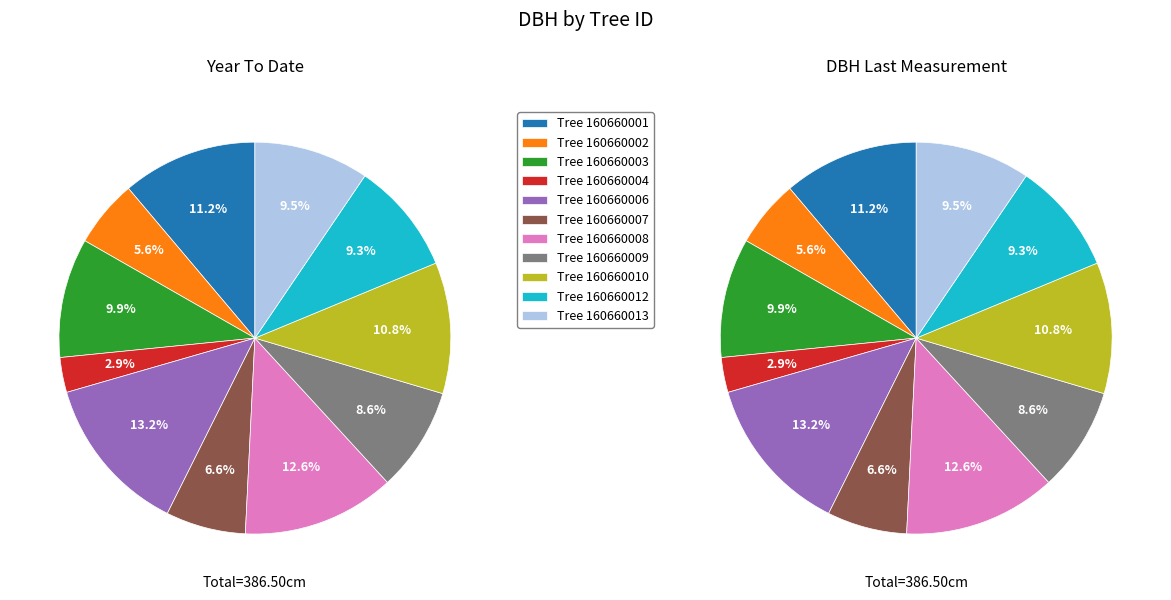

Combined, what portion of the pie is 160660013 and 160660006?

22.6%